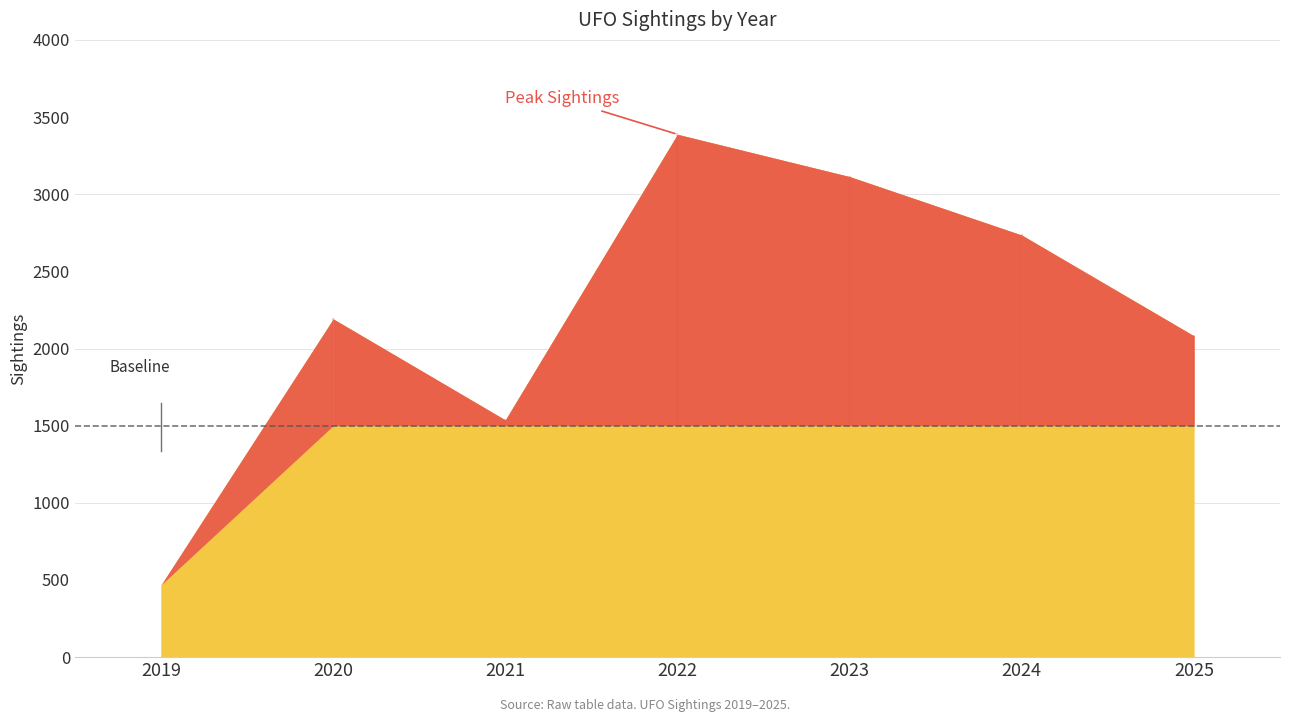

How many data points does each series have?

7